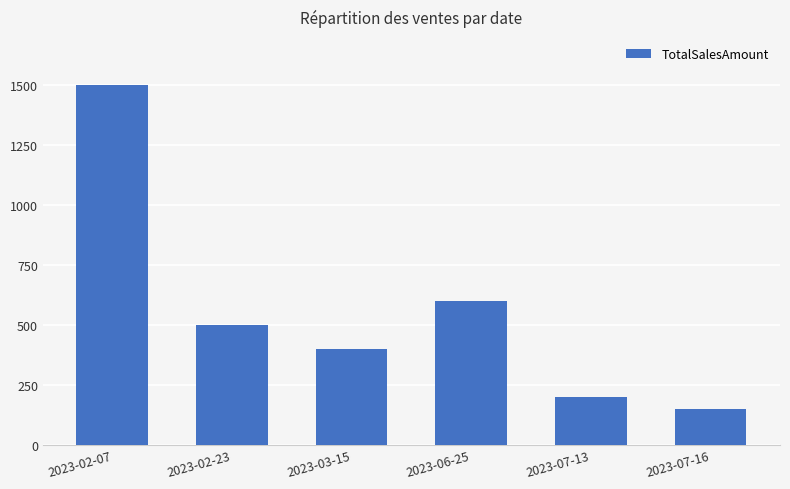

What is the label of the 4th bar from the left?

2023-06-25